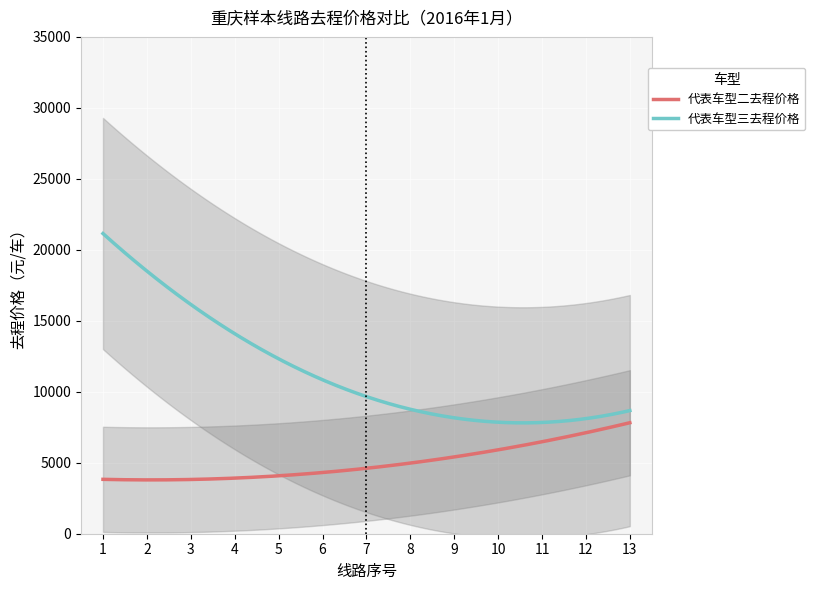

What is the lowest value of the 代表车型三去程价格 series?

7808.9